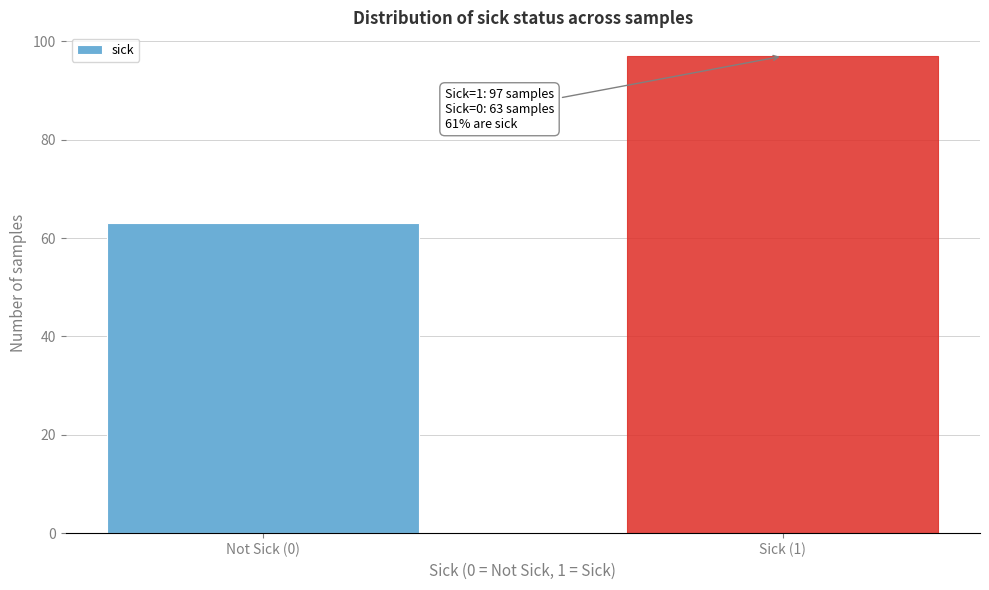

Reading left to right, list all the values displayed in this chart.

Not Sick (0)=63	Sick (1)=97